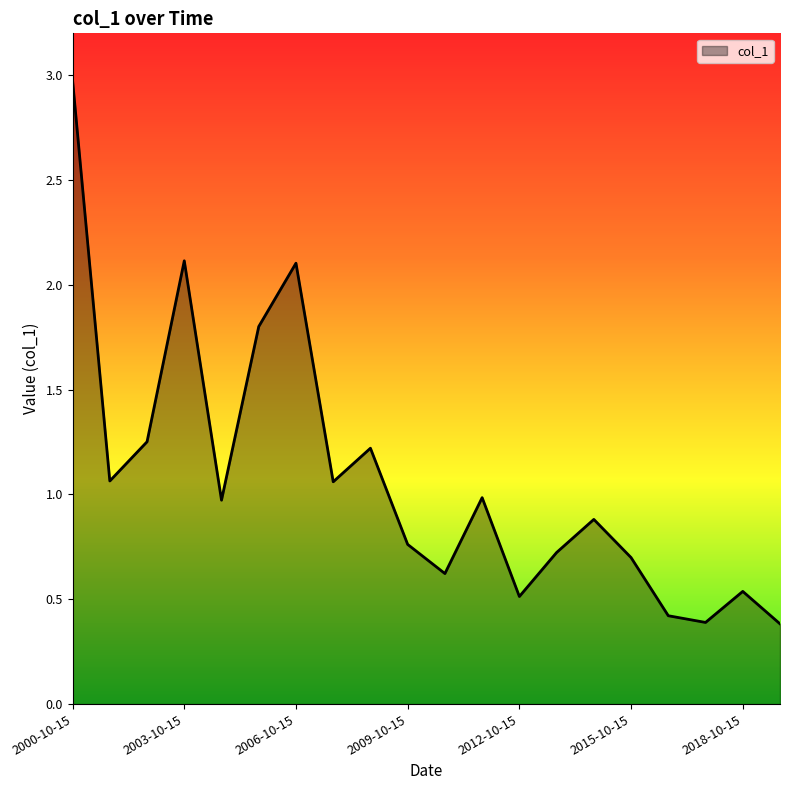

What is the greatest value displayed?

3.0